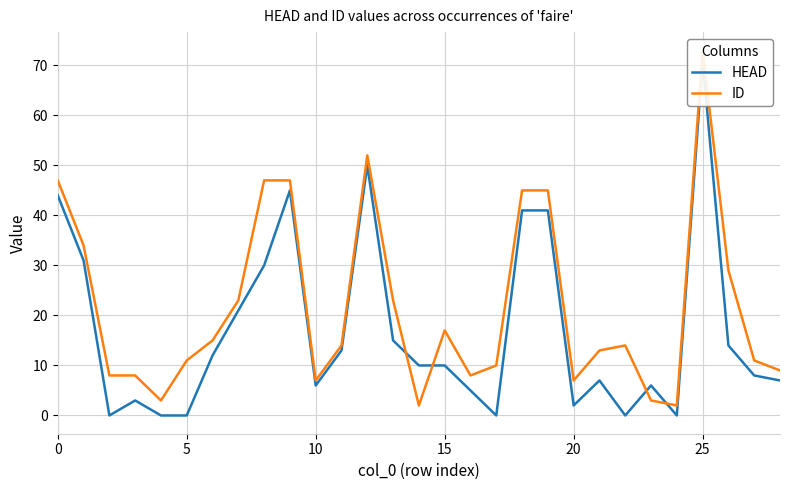

How many categories are shown in the chart?

29